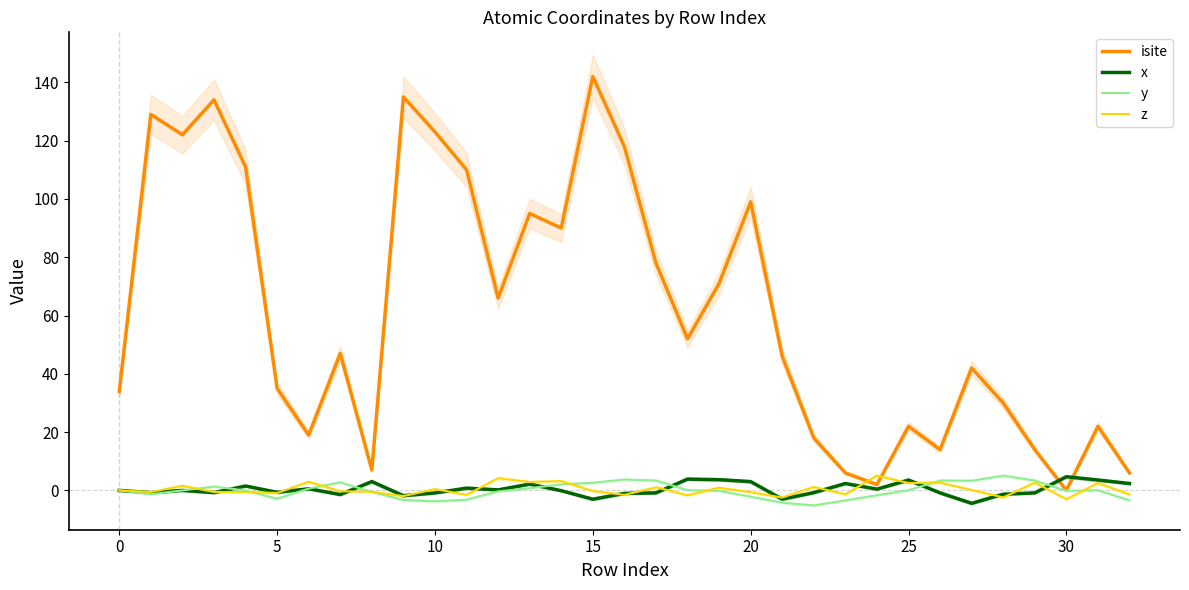

The value of isite at 5 is 46.6. True or false?

False